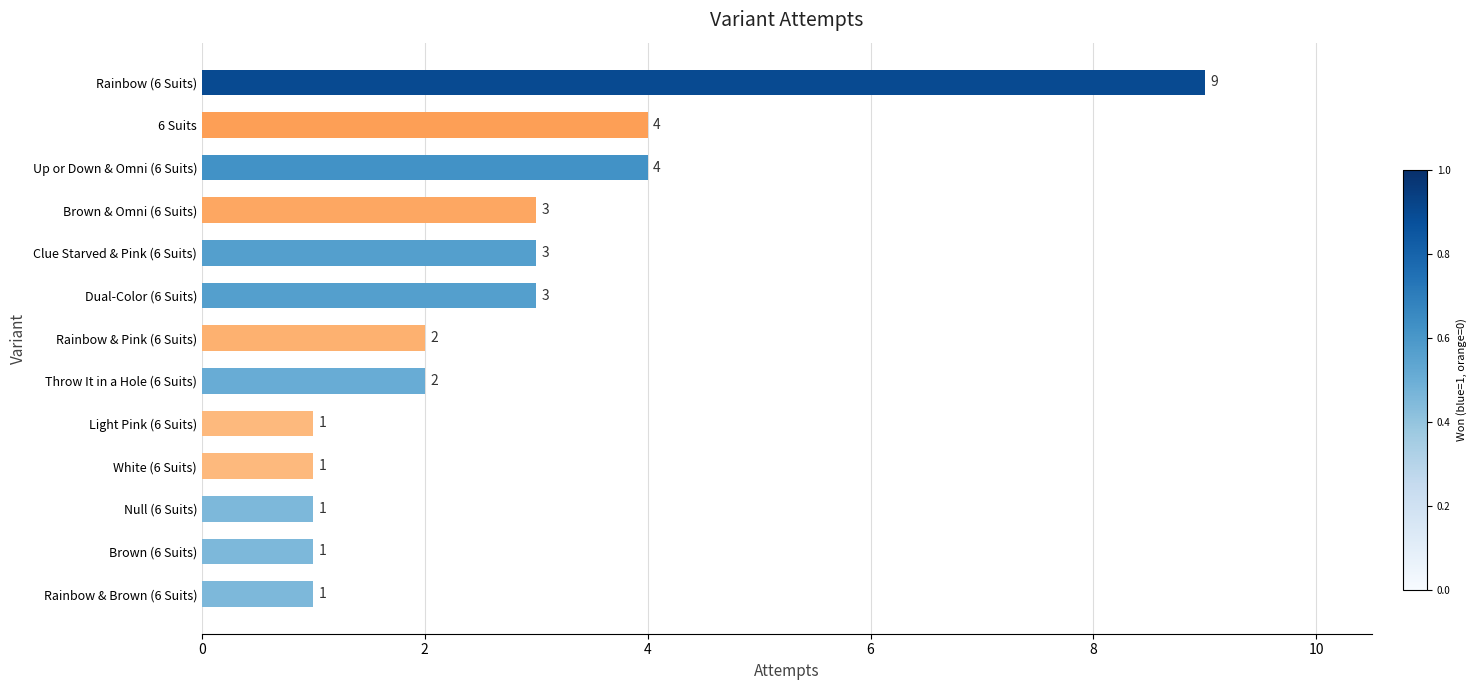

What is the minimum value shown in the chart?

1